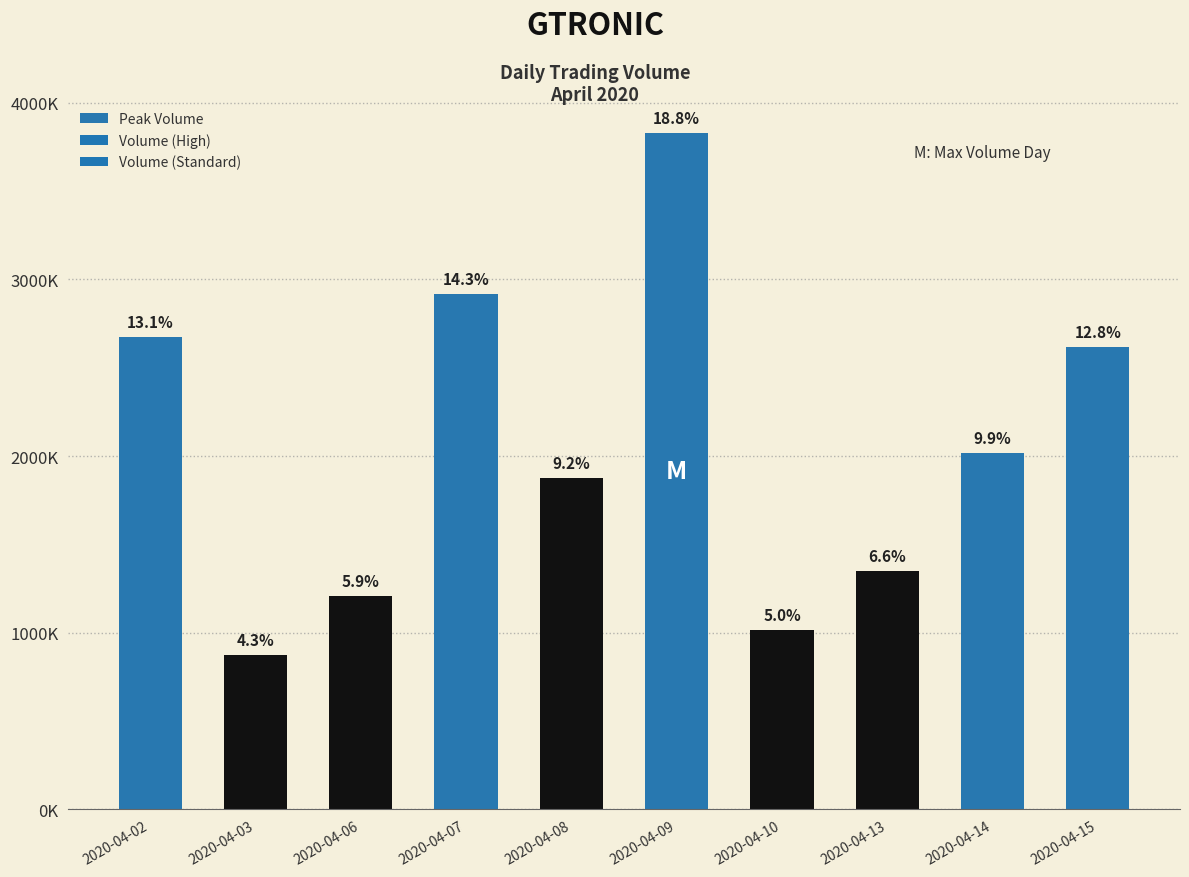

What is the average value?

2037480